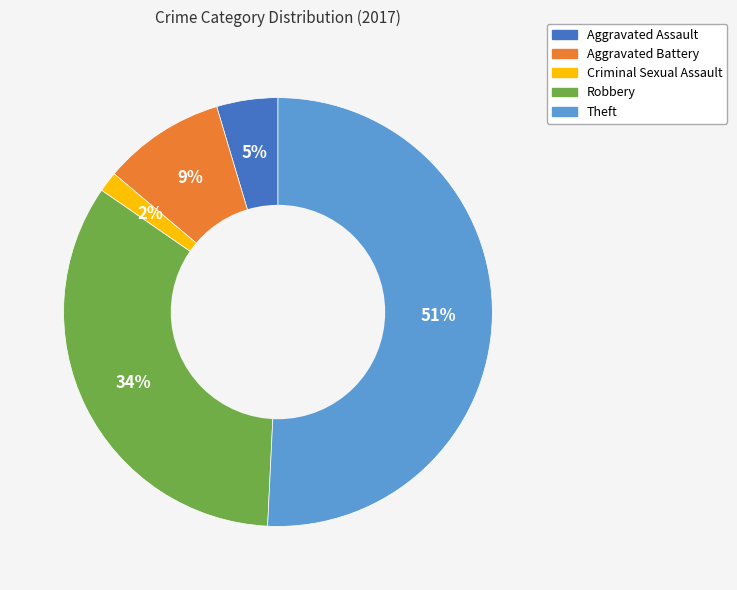

To the nearest percent, what is the difference between the largest and smallest slice percentages?

49%